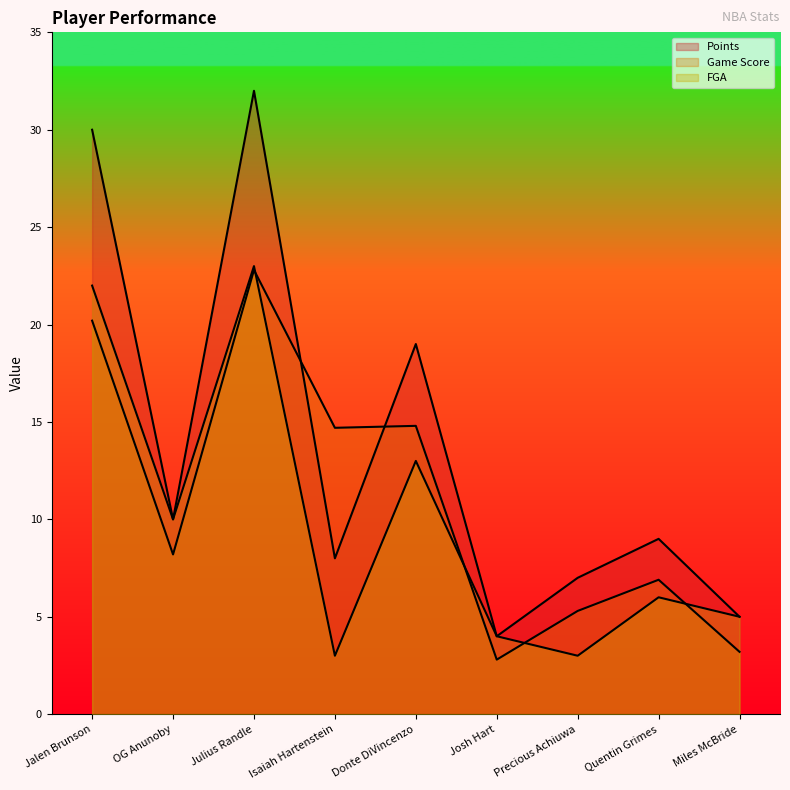

Does the chart display data point markers on the line(s)?

No